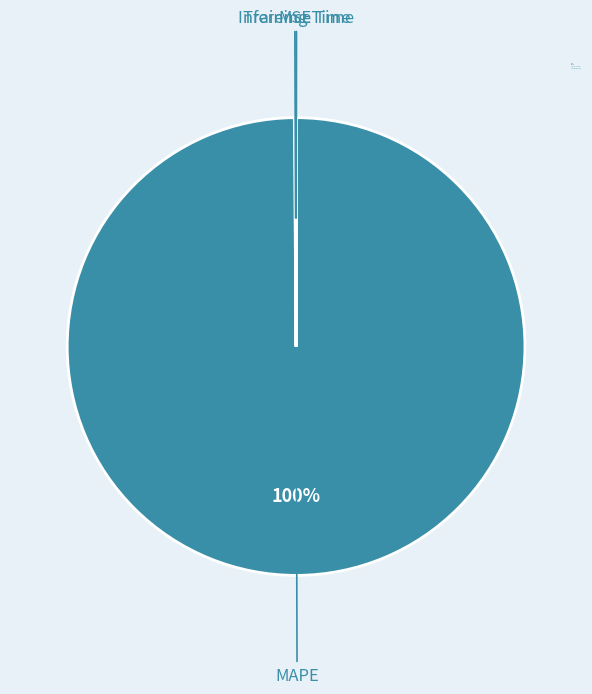

To the nearest percent, what percentage of the pie is MAPE?

100%